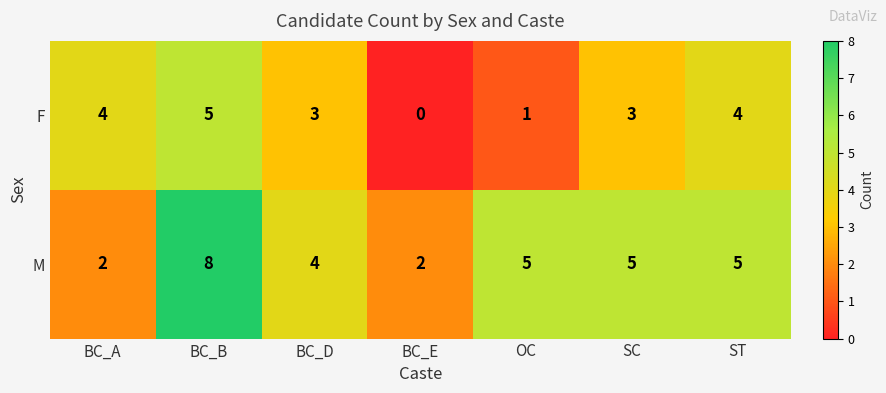

The M series shows 2 at BC_E. True or false?

True